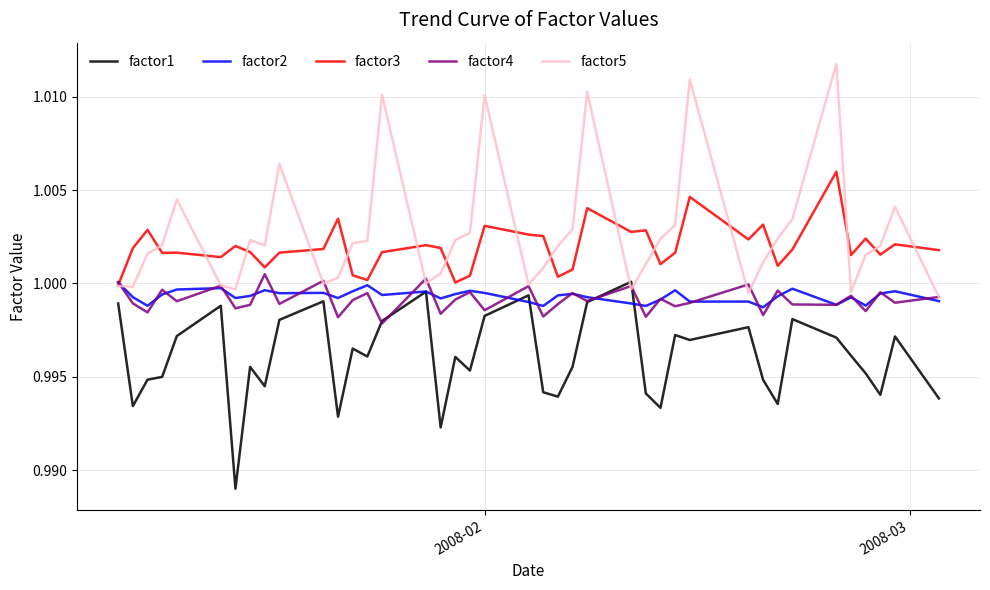

Does the chart have visible grid lines?

Yes